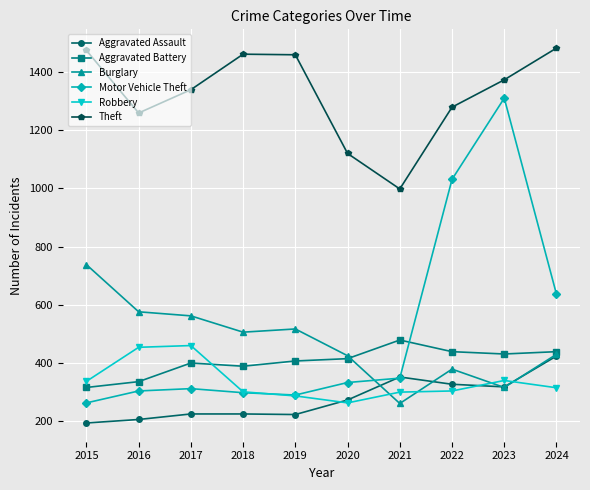

Where do Robbery and Aggravated Battery first cross each other?

2017 and 2018